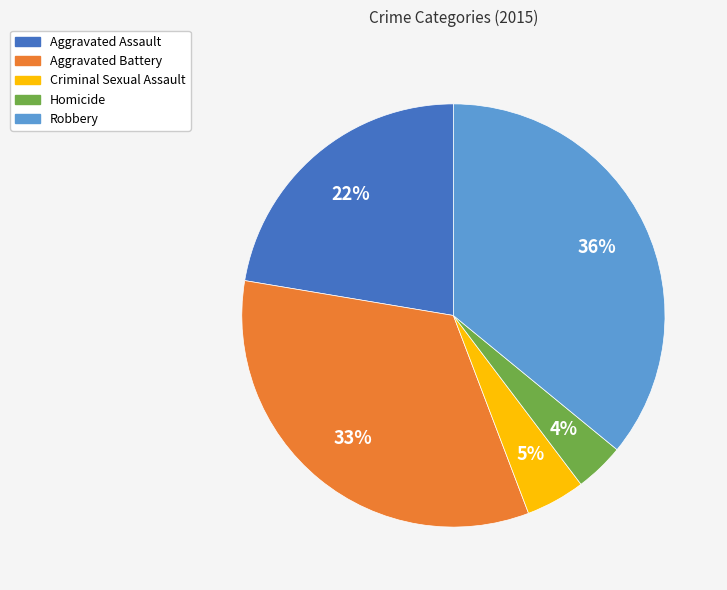

Combined, do Robbery and Aggravated Battery account for over 50%?

Yes